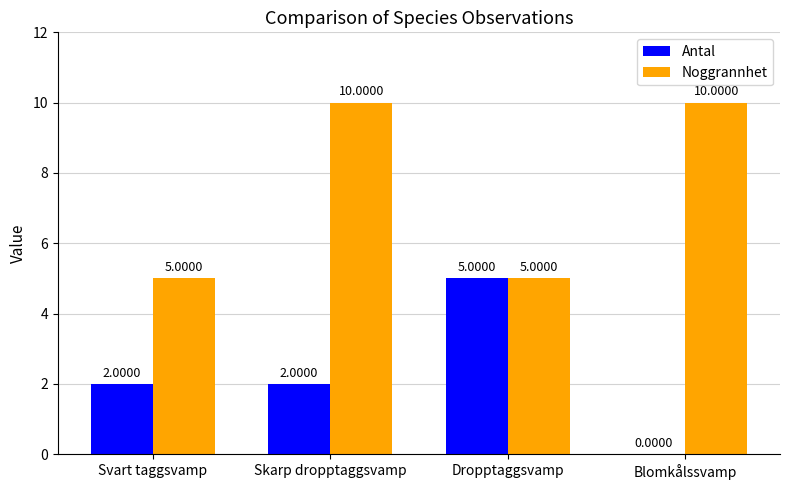

What are all the series names shown in the legend?

Antal, Noggrannhet